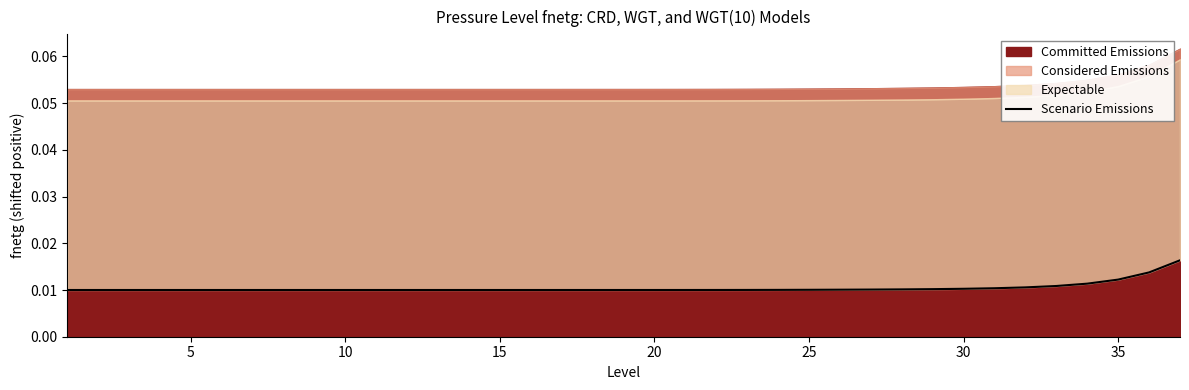

Does the chart display data point markers on the line(s)?

No